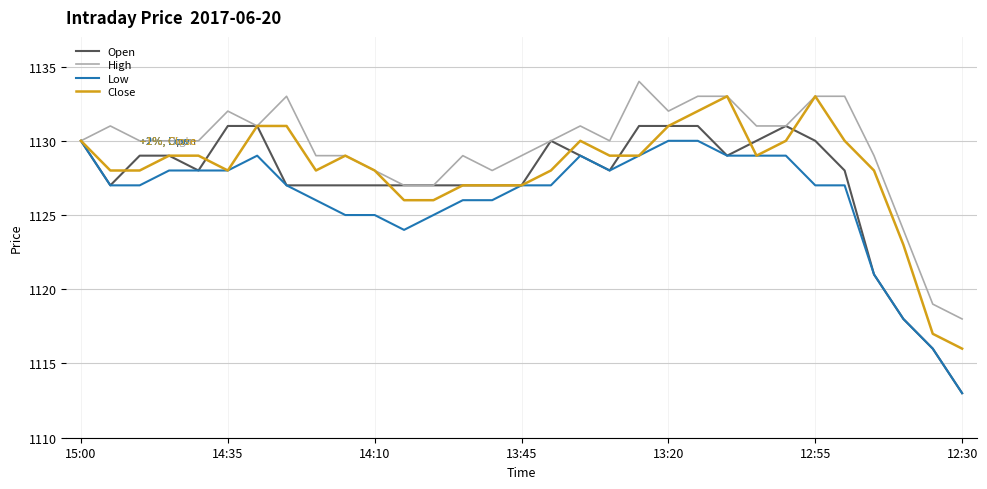

Count the number of categories in the chart.

31